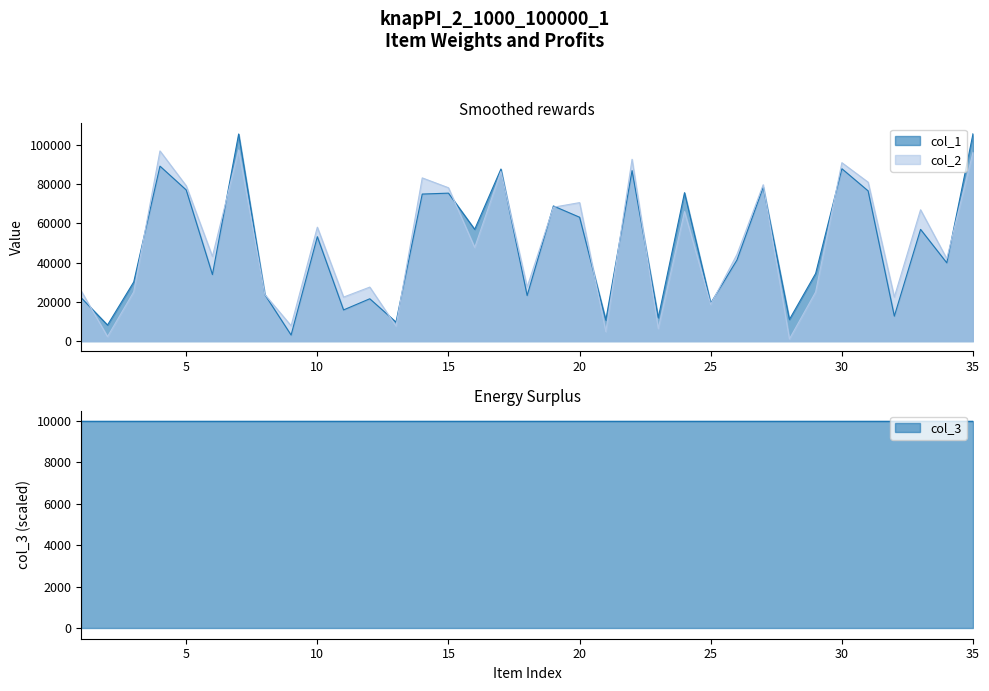

What is the spread (max minus min) of values at 35?

9478